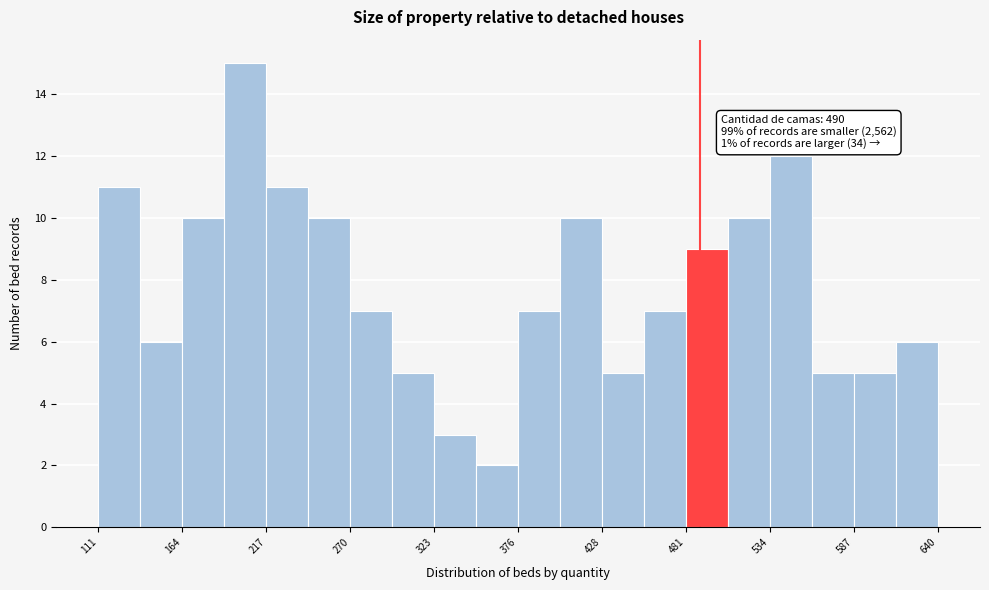

Around what value on the x-axis is the tallest bar? Give the approximate position of its centre, as read against the axis.

200